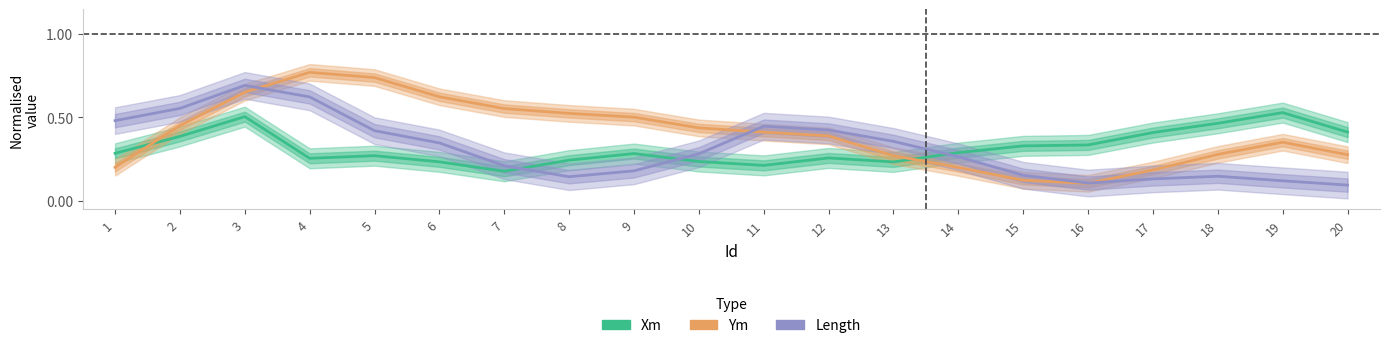

How many times do Length and Xm cross each other?

3